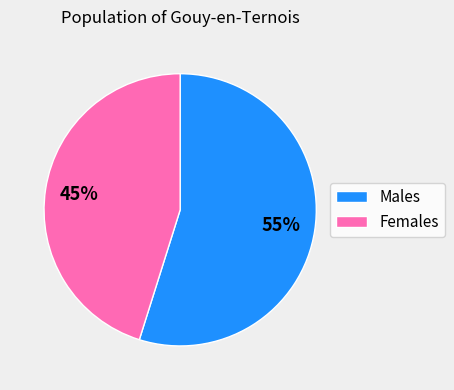

Is there any slice that represents more than half of the pie?

Yes